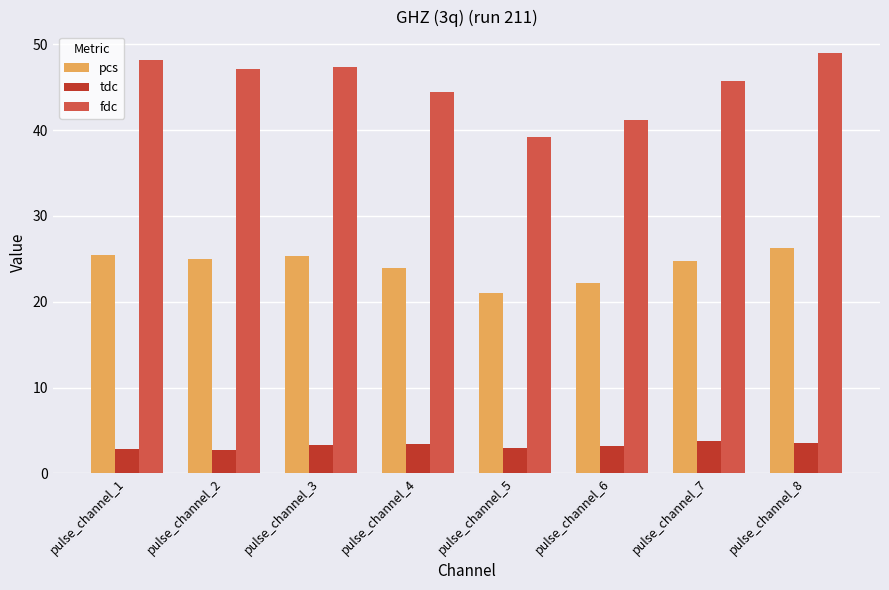

What is the difference between the maximum and minimum values in the pcs series?

5.3